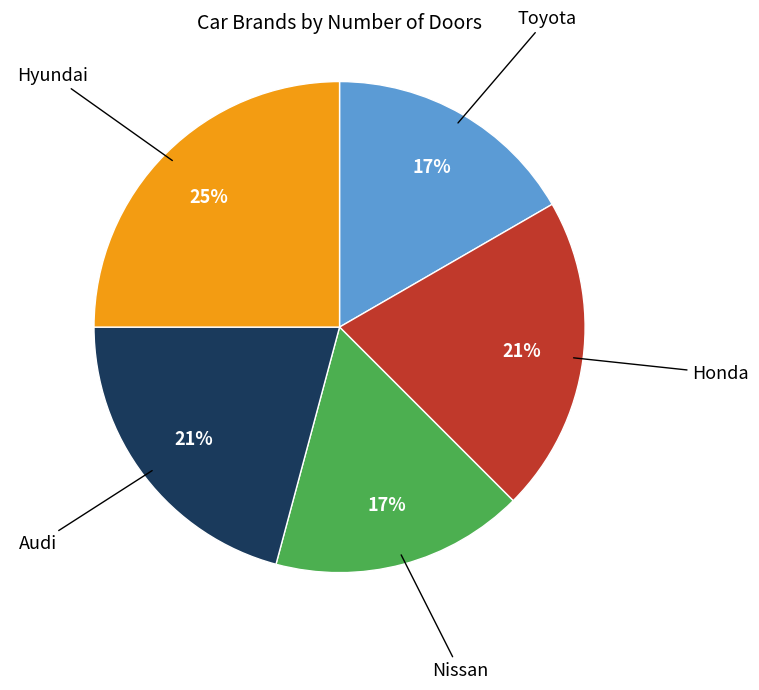

Count the number of slices in the pie.

5